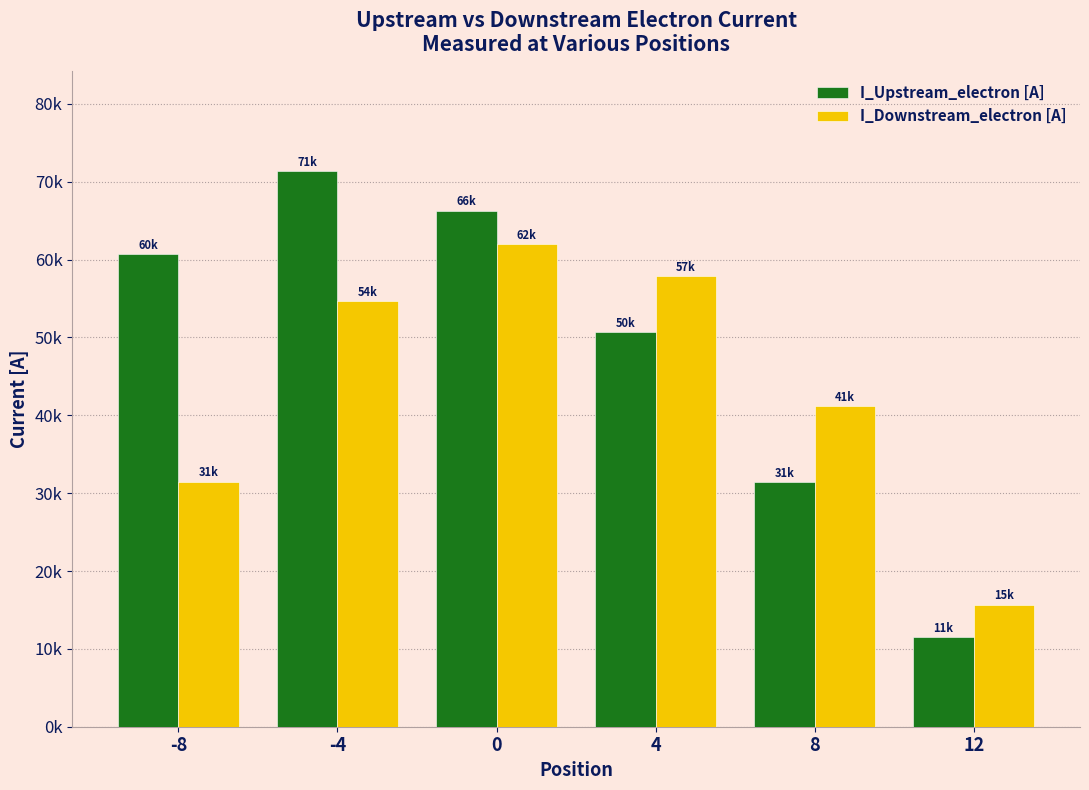

Does the chart contain stacked bars?

No